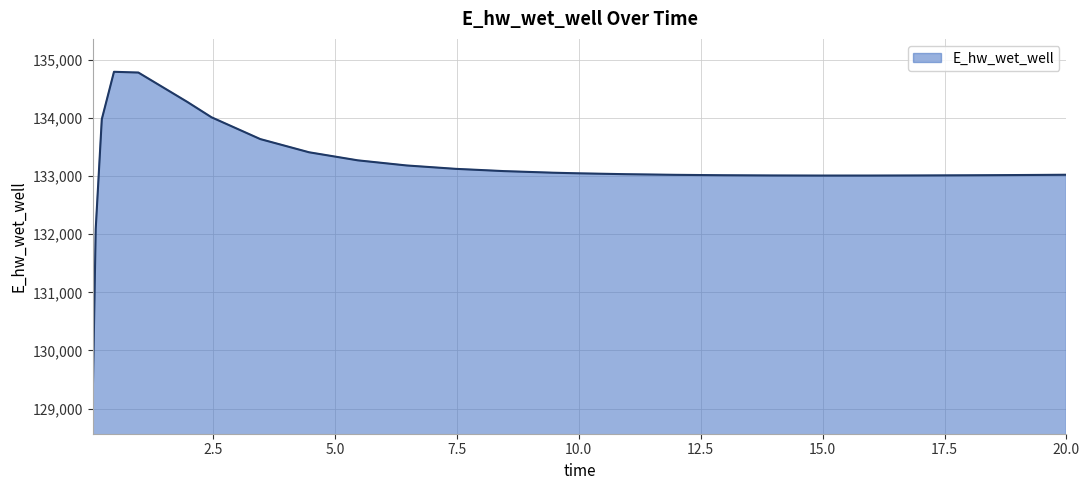

What is the difference between the maximum and minimum values?

5662.9